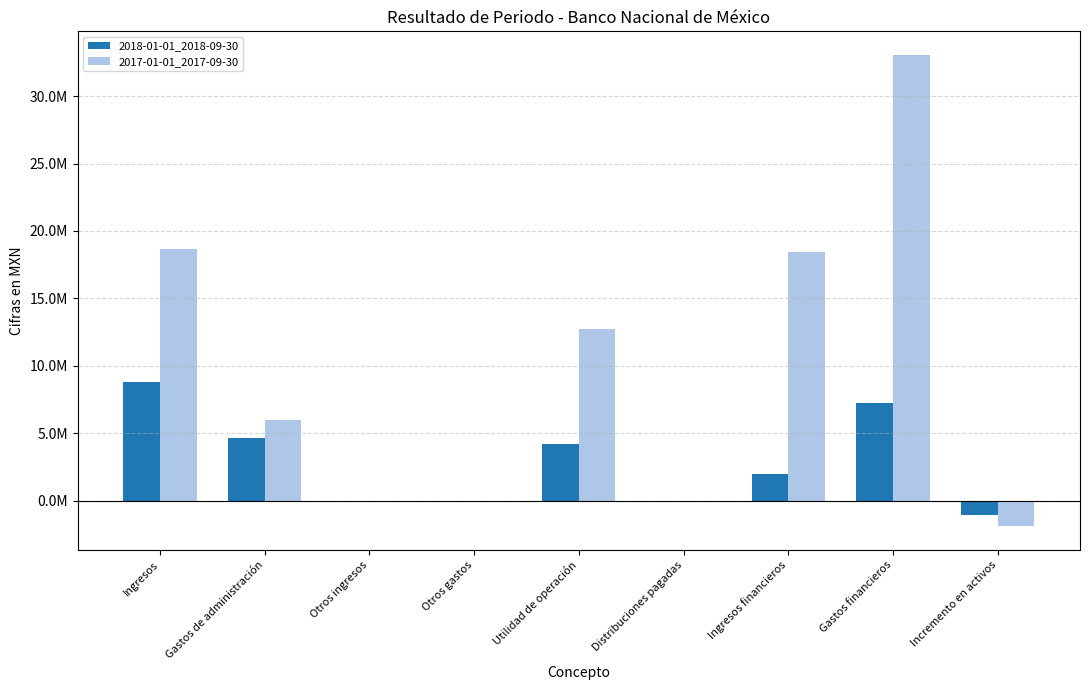

What is the label of the 5th bar from the right?

Utilidad de operación